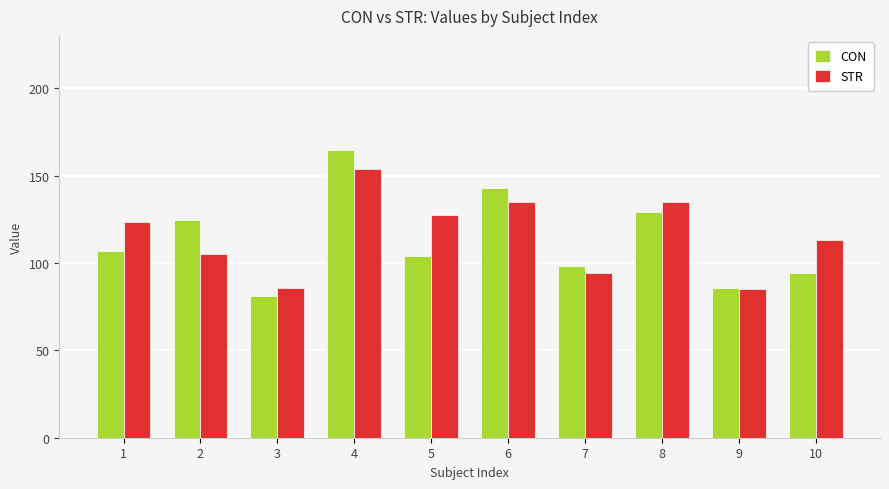

What is the minimum value shown in the chart?

81.3